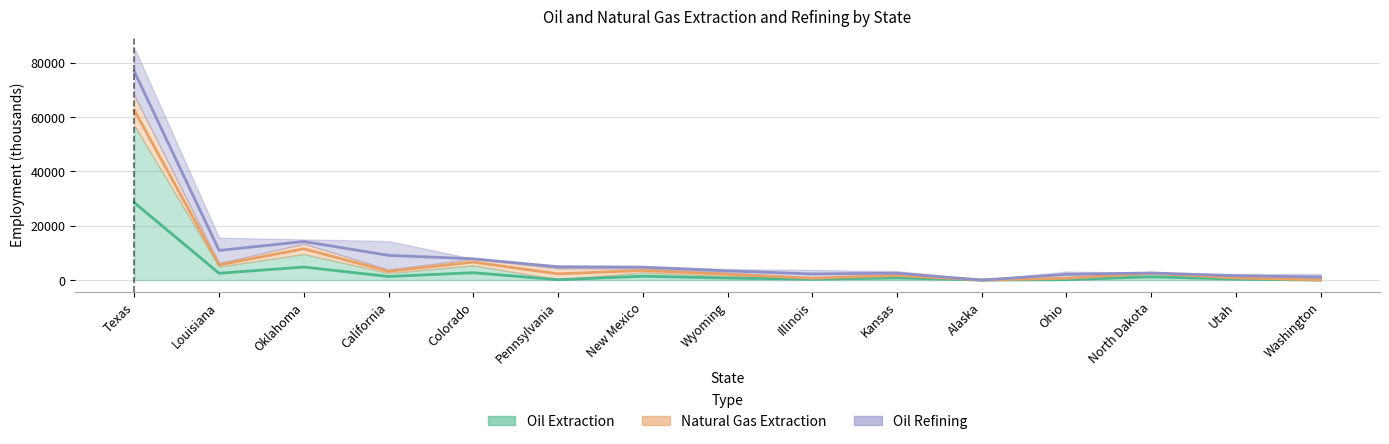

What is the approximate value of Natural Gas Extraction (center) at New Mexico?

3529.5